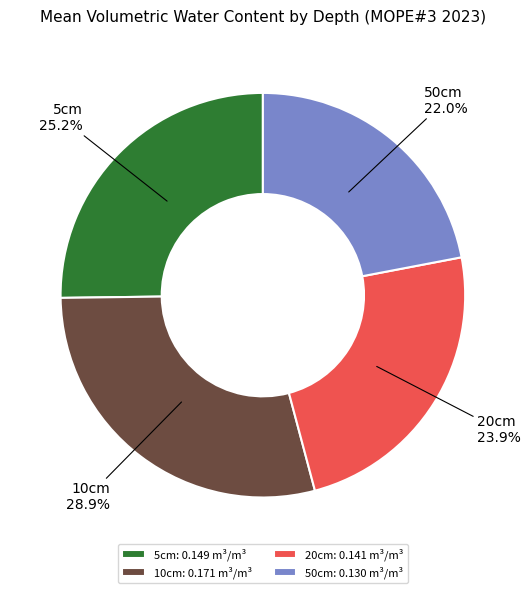

Does 20cm account for over 50% of the chart?

No